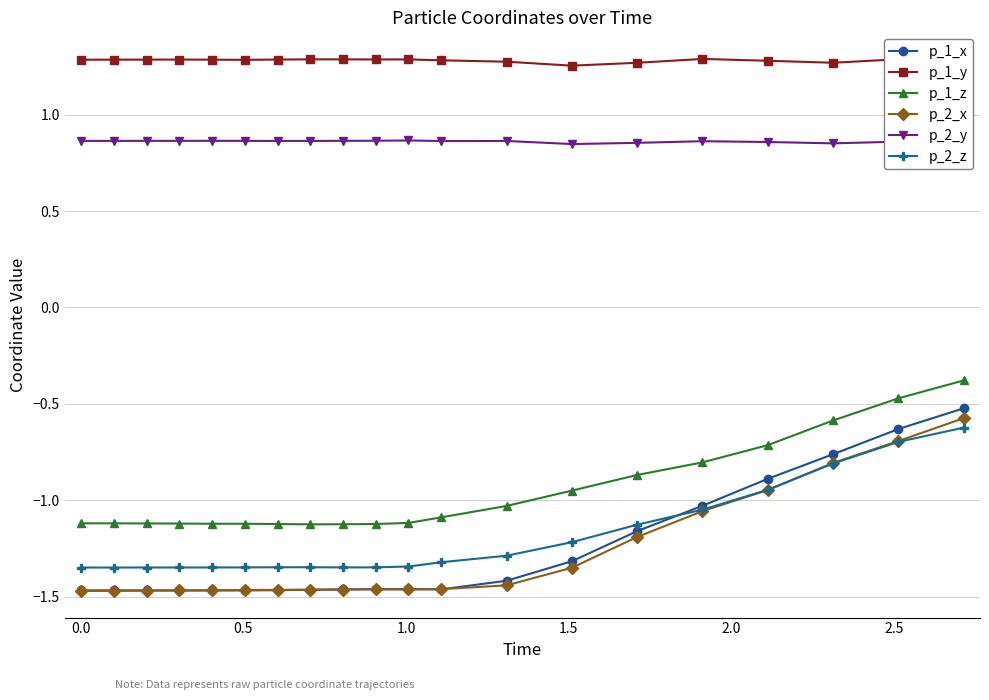

At how many categories does at least one series exceed 1?

20